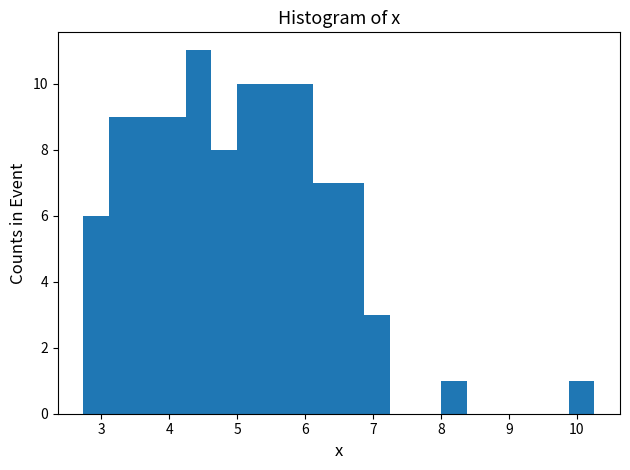

Around what value on the x-axis is the tallest bar? Give the approximate position of its centre, as read against the axis.

4.4